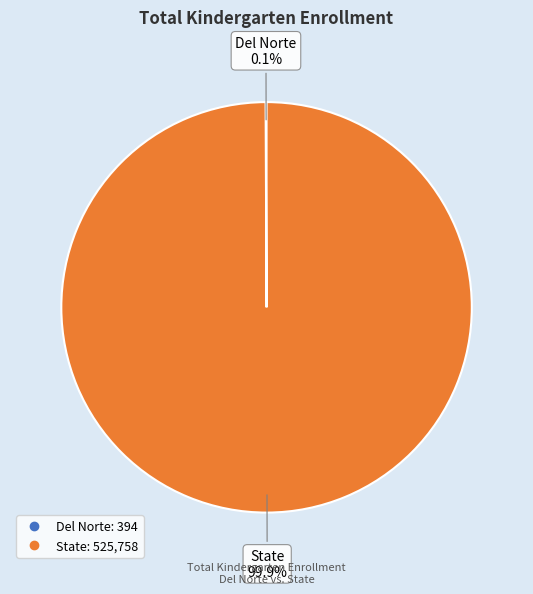

How much of the chart is everything except State?

0.1%